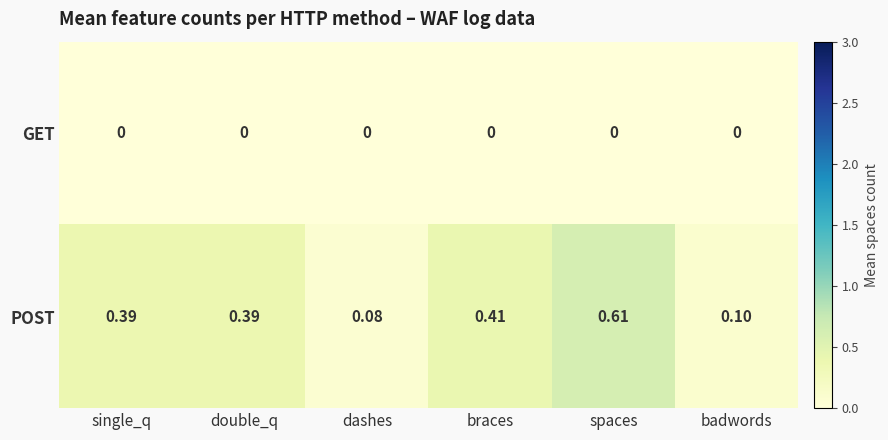

At which category is the sum across all series the highest?

spaces